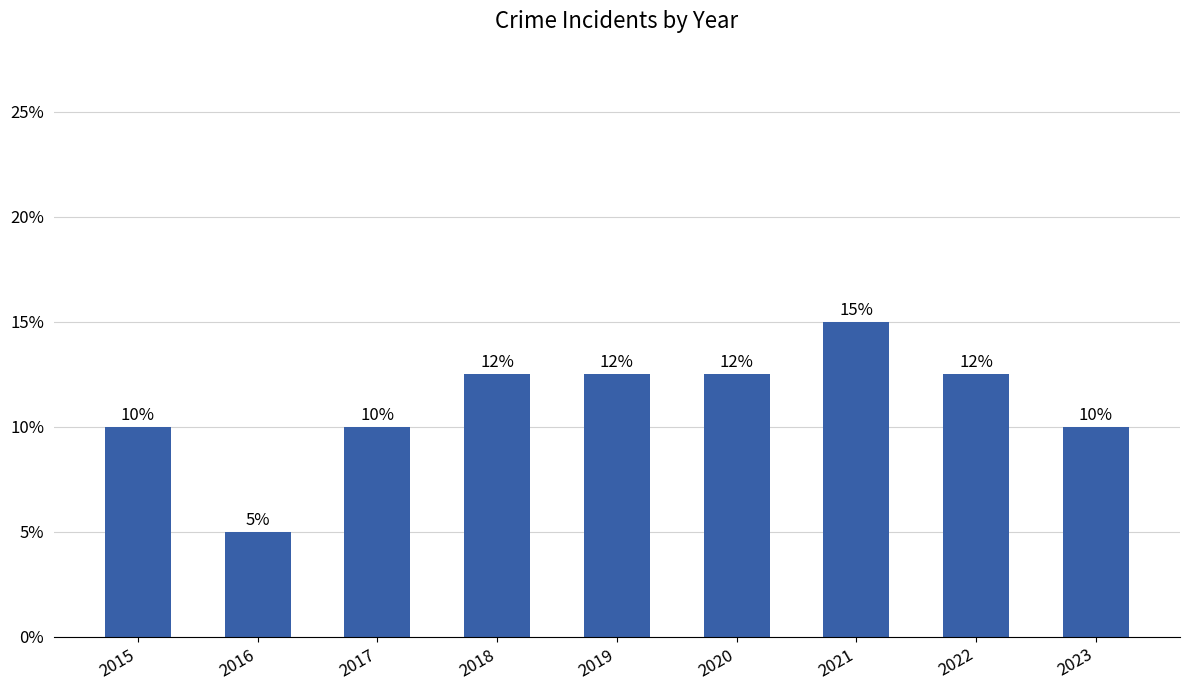

How many data points does each series have?

9